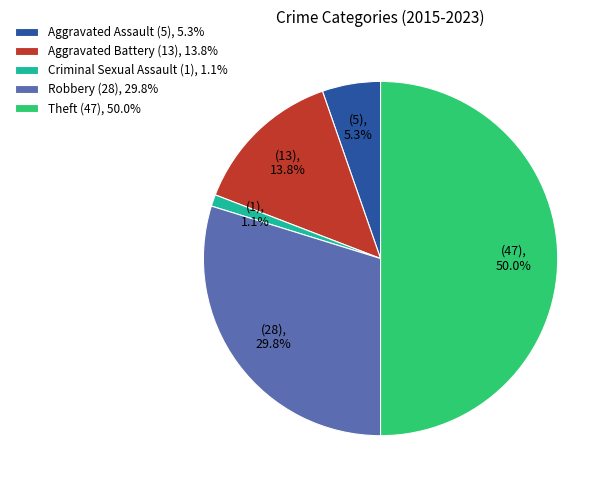

Is it true that Theft is 50% of the pie?

True